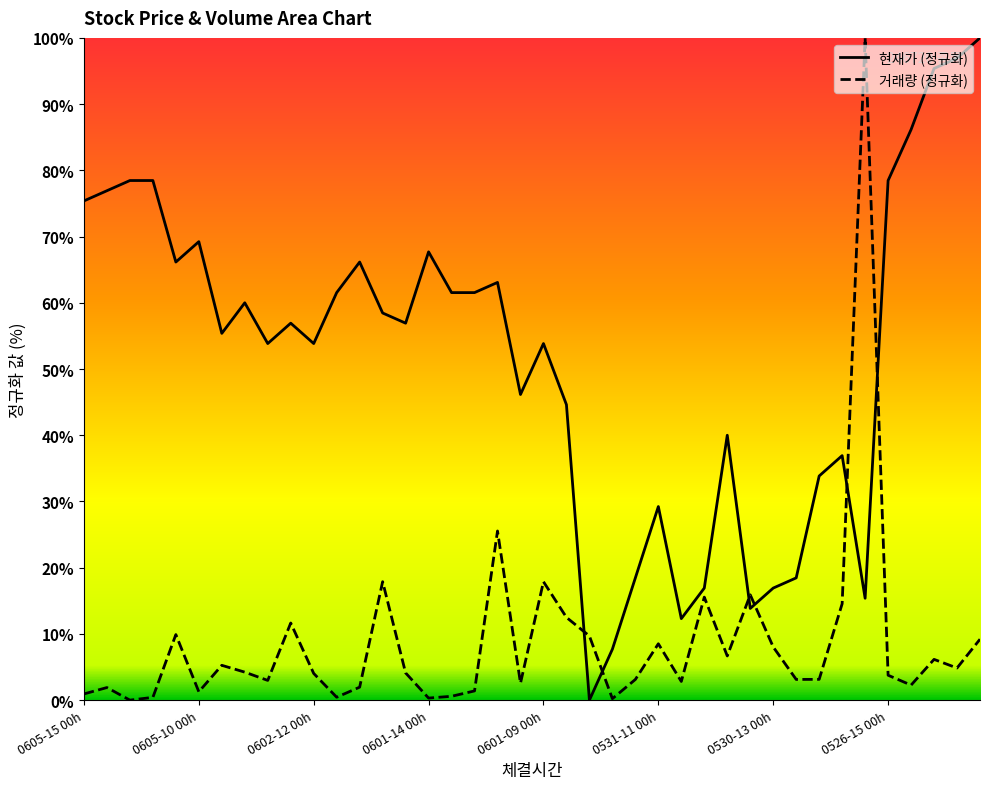

What is the difference between the highest and lowest values at 0605-15 00h?

74.4